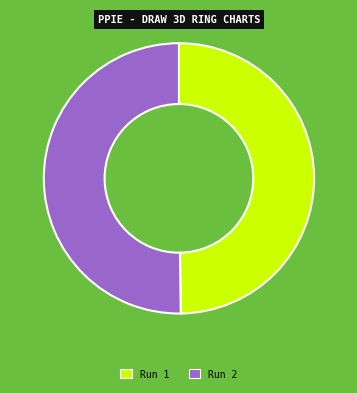

Do Run 2 and Run 1 together represent more than half of the pie?

Yes